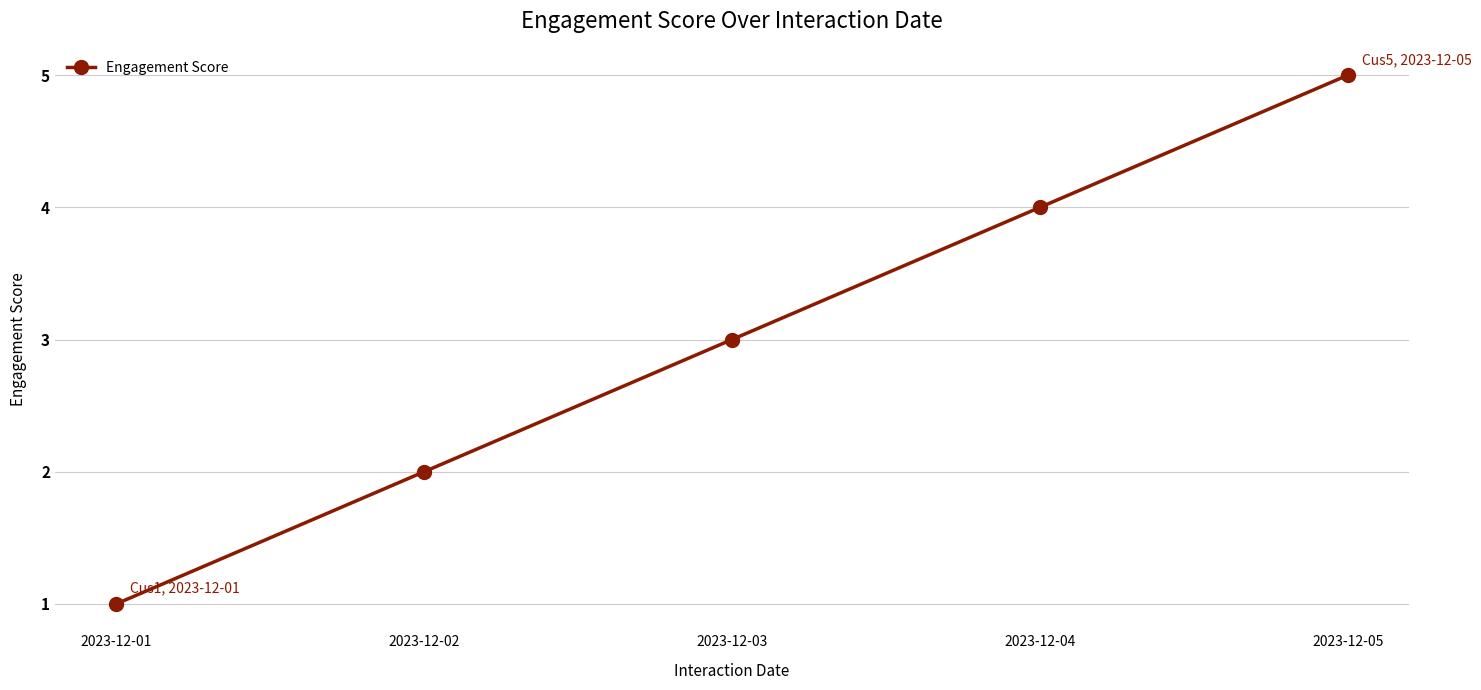

How many data points are less than 3?

2